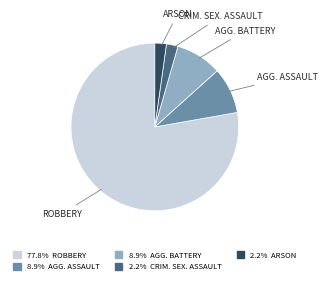

What is the ratio of the value at 8.9% AGG. BATTERY to the value at 2.2% ARSON?

4.0